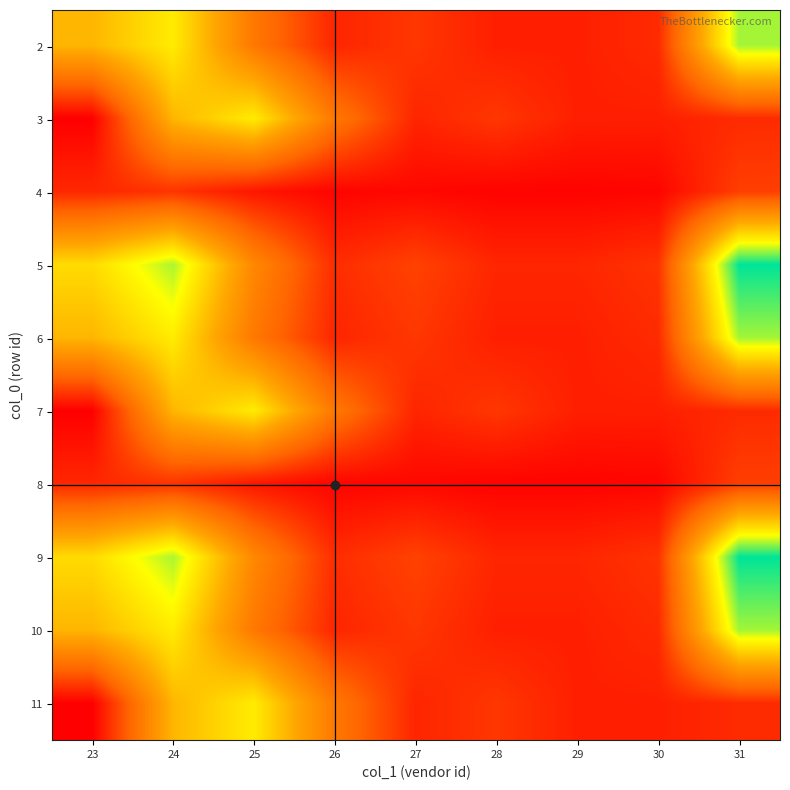

Reading left to right, extract all data points from this chart.

2: 23=392597	24=500000	25=232800	26=70000	27=100840	28=60000	29=60000	30=80000	31=600000
3: 23=5000	24=392597	25=500000	26=232800	27=70000	28=100840	29=60000	30=60000	31=80000
4: 23=74593	24=95000	25=44232	26=13300	27=19160	28=11400	29=11400	30=15200	31=114000
5: 23=467190	24=595000	25=277032	26=83300	27=120000	28=71400	29=71400	30=95200	31=714000
6: 23=392597	24=500000	25=232800	26=70000	27=100840	28=60000	29=60000	30=80000	31=600000
7: 23=5000	24=392597	25=500000	26=232800	27=70000	28=100840	29=60000	30=60000	31=80000
8: 23=74593	24=95000	25=44232	26=13300	27=19160	28=11400	29=11400	30=15200	31=114000
9: 23=467190	24=595000	25=277032	26=83300	27=120000	28=71400	29=71400	30=95200	31=714000
10: 23=392597	24=500000	25=232800	26=70000	27=100840	28=60000	29=60000	30=80000	31=600000
11: 23=5000	24=392597	25=500000	26=232800	27=70000	28=100840	29=60000	30=60000	31=80000